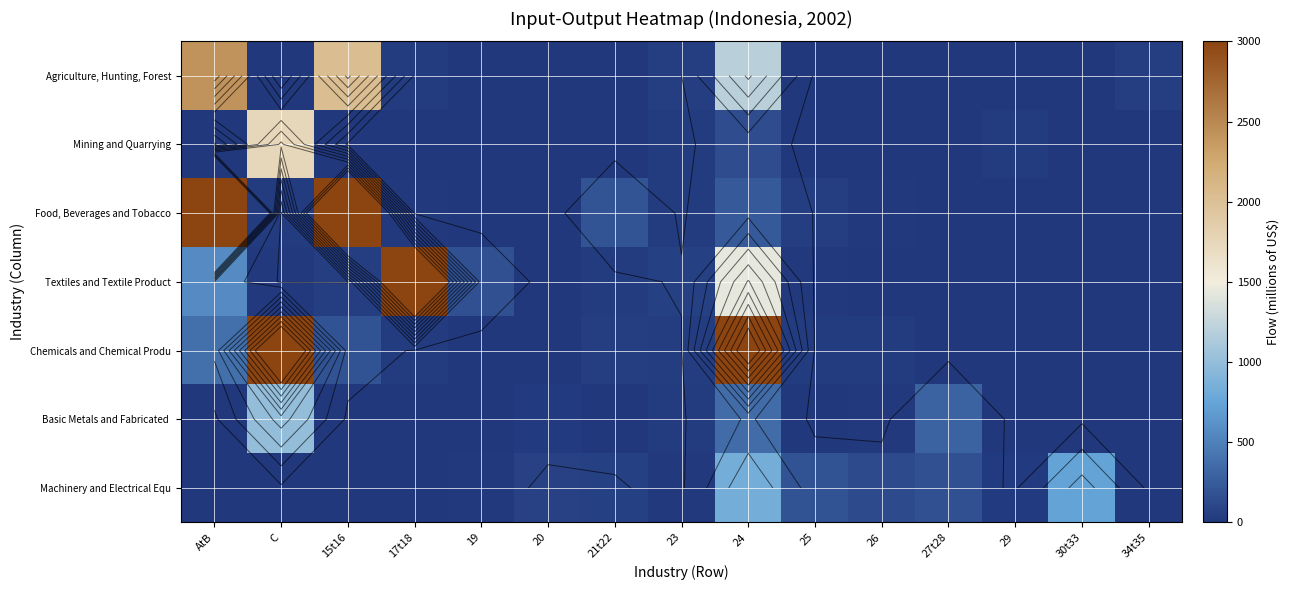

Rank the series at 27t28 from highest to lowest value.

Basic Metals and Fabricated, Machinery and Electrical Equ, Food, Beverages and Tobacco, Textiles and Textile Product, Agriculture, Hunting, Forest, Chemicals and Chemical Produ, Mining and Quarrying